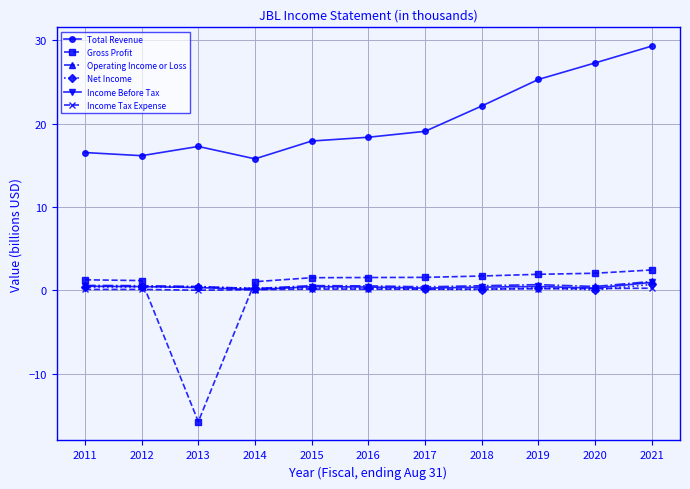

The Total Revenue series shows 25.8 at 2017. True or false?

False